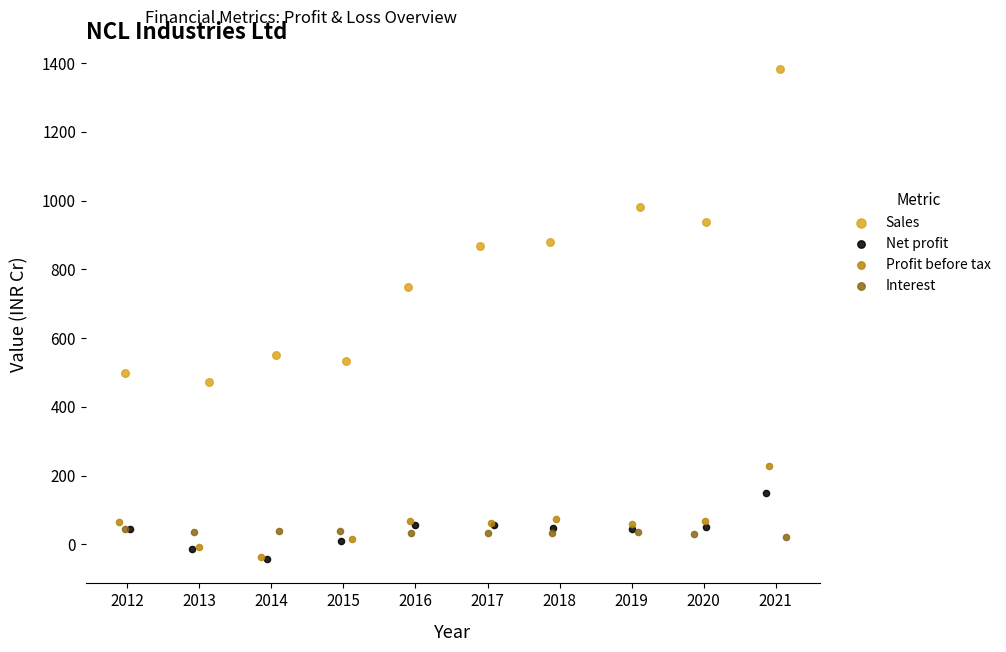

Which series contains the highest Y value?

Sales